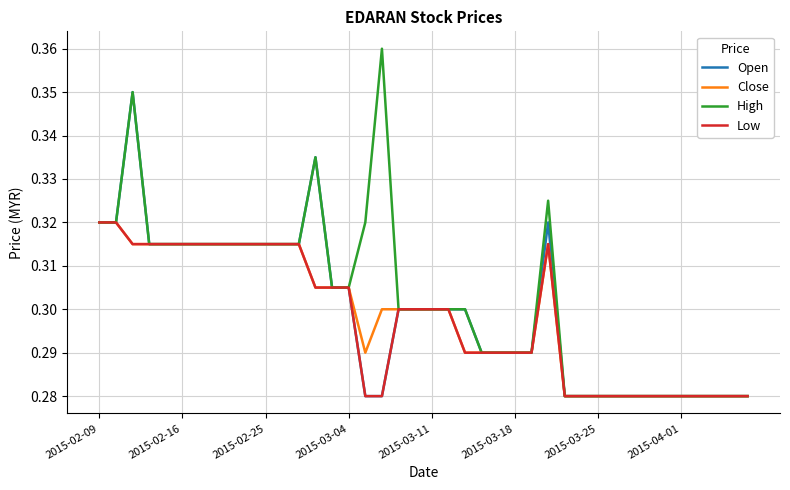

Which series has the widest spread of values?

High